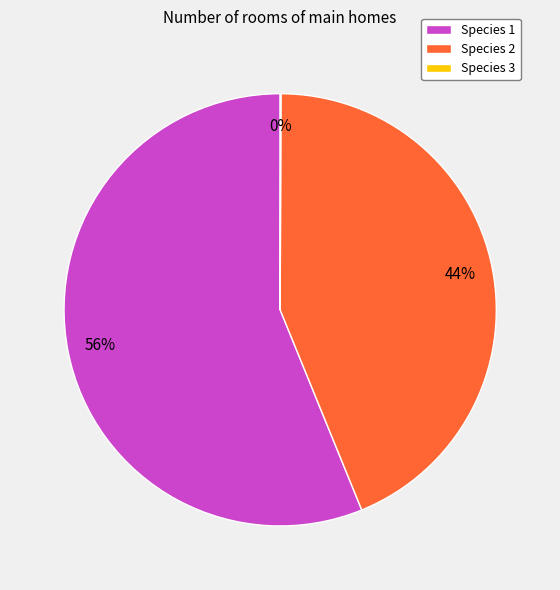

Is it true that Species 1 is 50% of the pie?

False